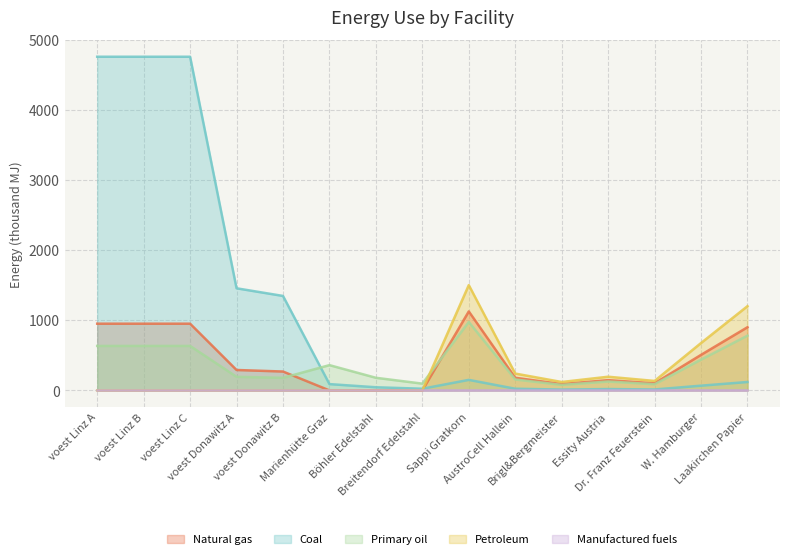

At which label does elec first exceed 194?

voest Linz A